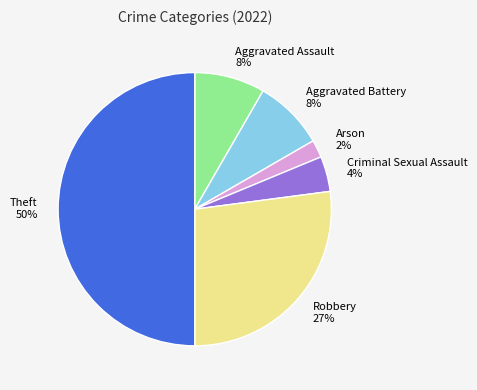

The Arson slice represents 2% of the pie. True or false?

True